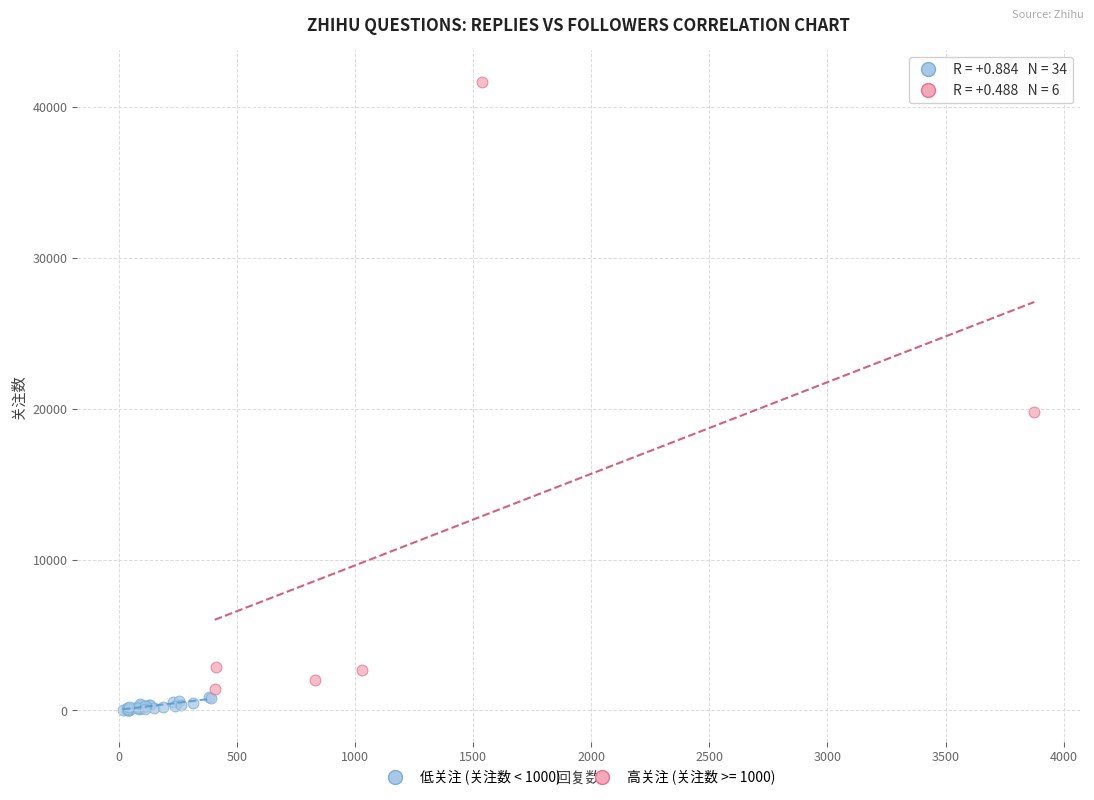

Which series has the widest spread of Y values?

高关注 (关注数 >= 1000)